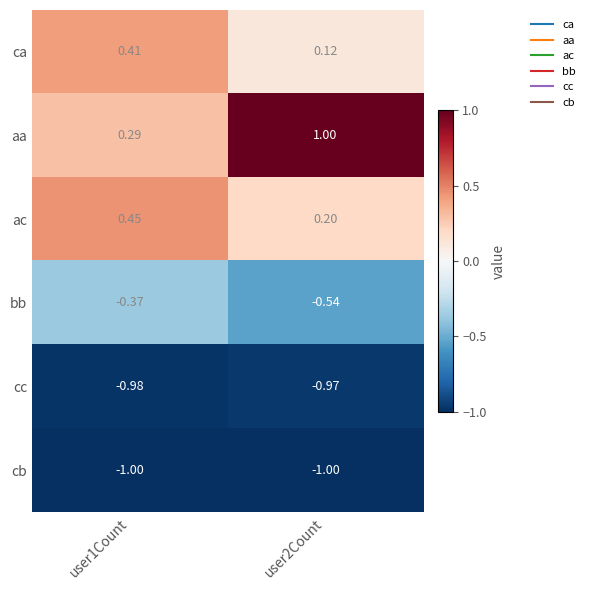

Rank the series at user2Count from highest to lowest value.

aa, ac, ca, bb, cc, cb